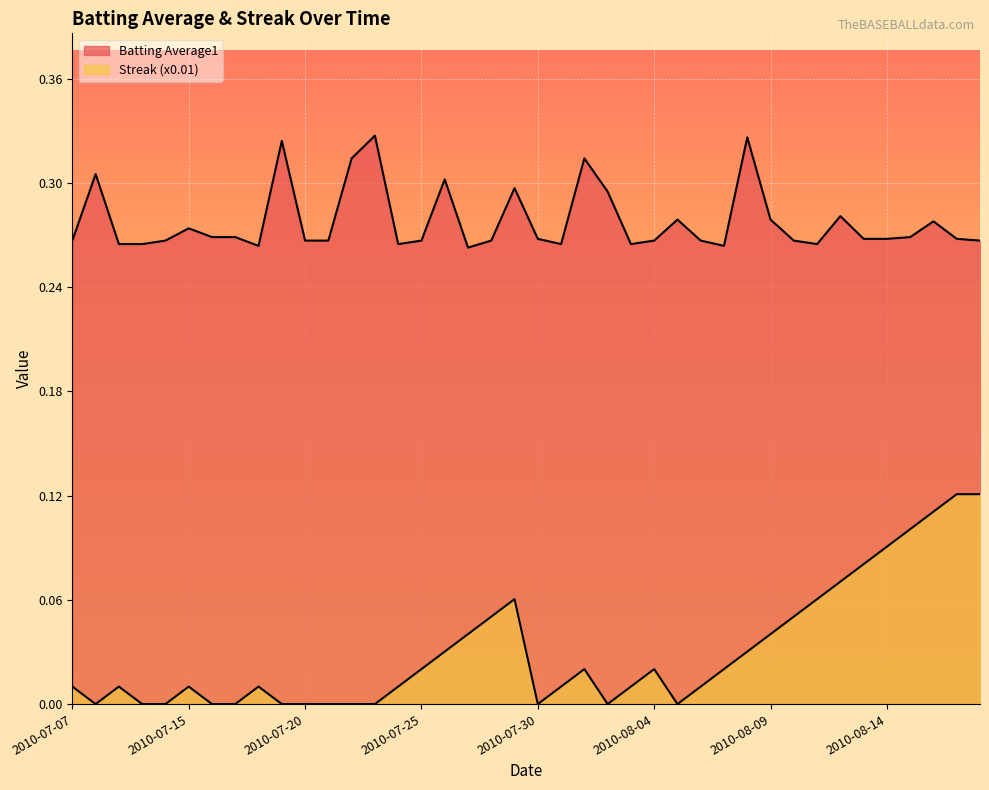

Which series has the largest total across all categories?

Batting Average1